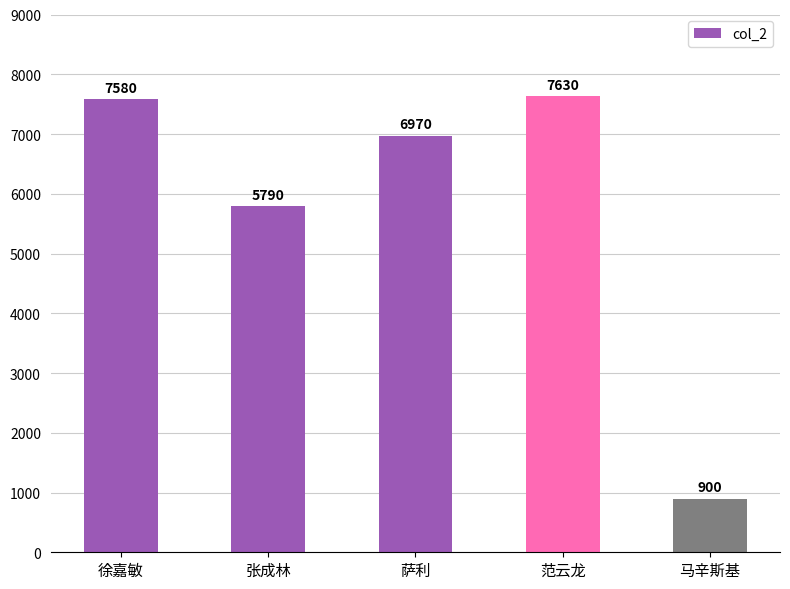

List the labels in order of value, largest first.

范云龙, 徐嘉敏, 萨利, 张成林, 马辛斯基